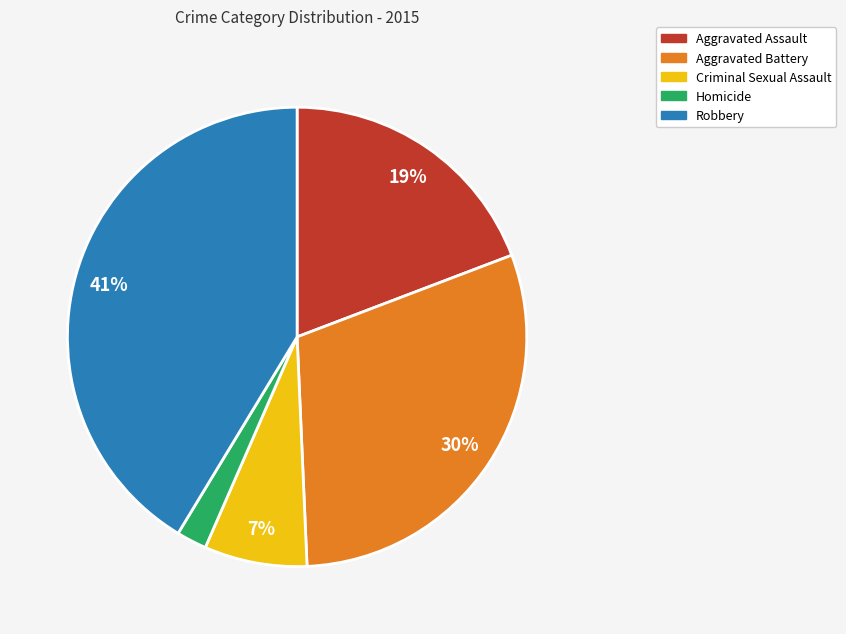

Which has a higher value, Homicide or Criminal Sexual Assault?

Criminal Sexual Assault